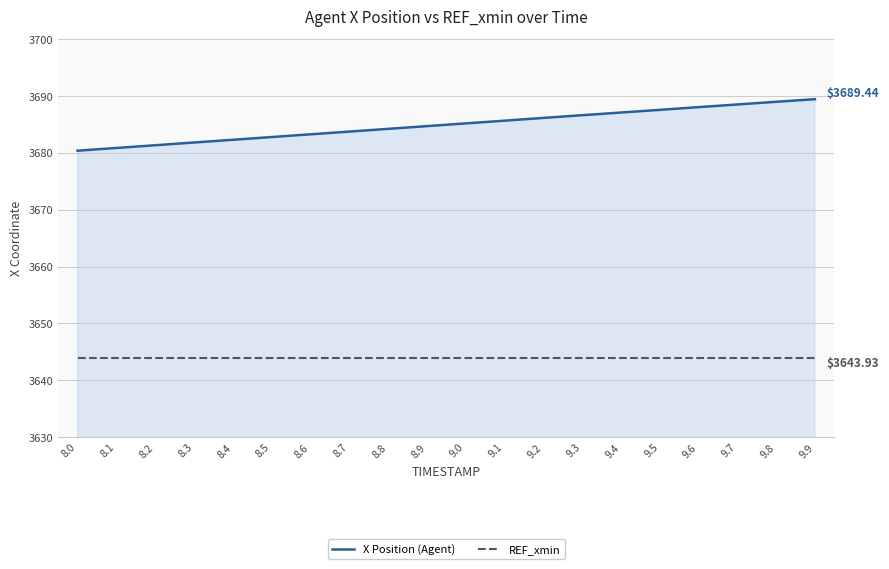

What is the sum of the REF_xmin values at 9.9 and 9.0?

7287.9